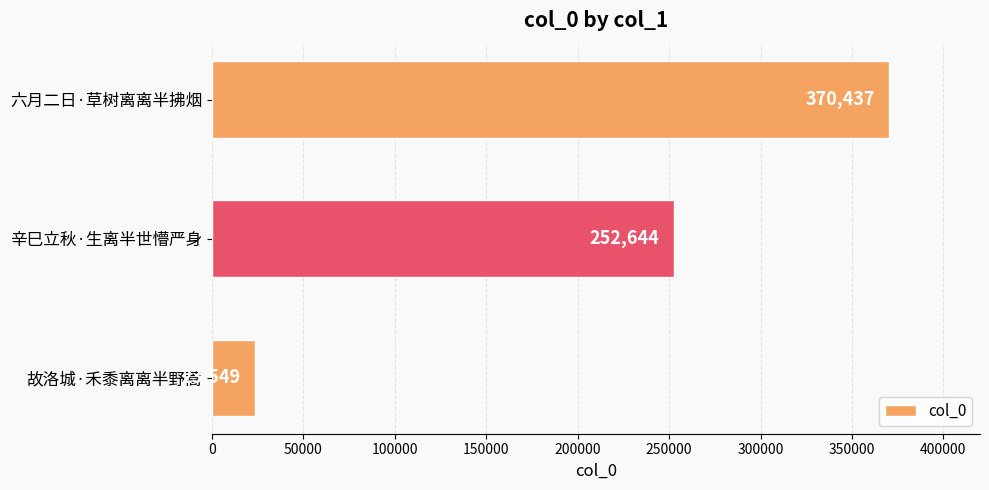

At which category does the chart reach its minimum across all series?

故洛城·禾黍离离半野蒿